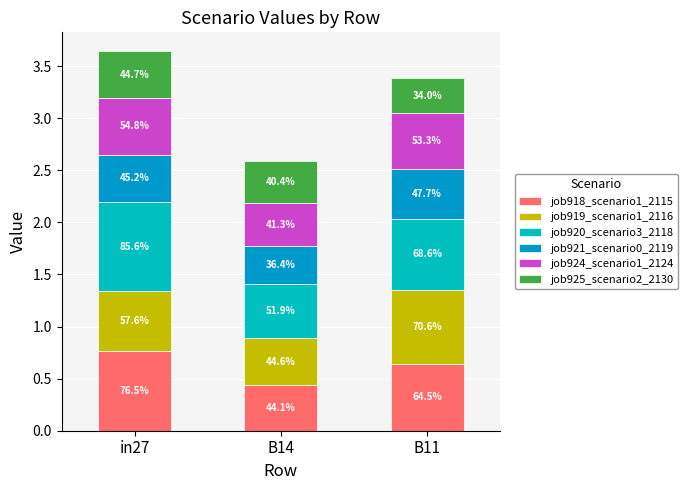

At which category is the sum across all series the highest?

in27